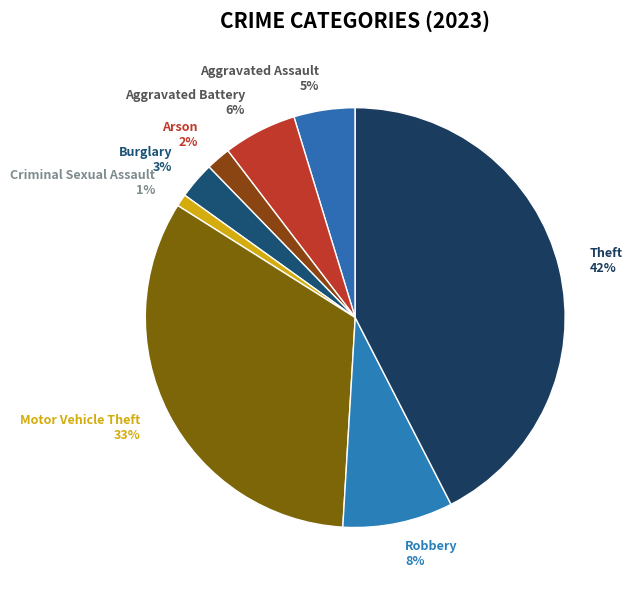

What percentage is the Robbery slice, to the nearest percent?

8%